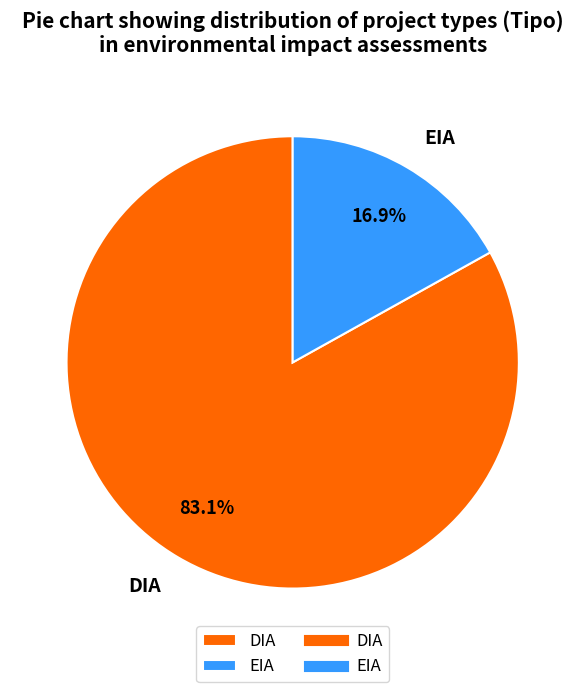

Which category has the smallest portion of the pie?

EIA